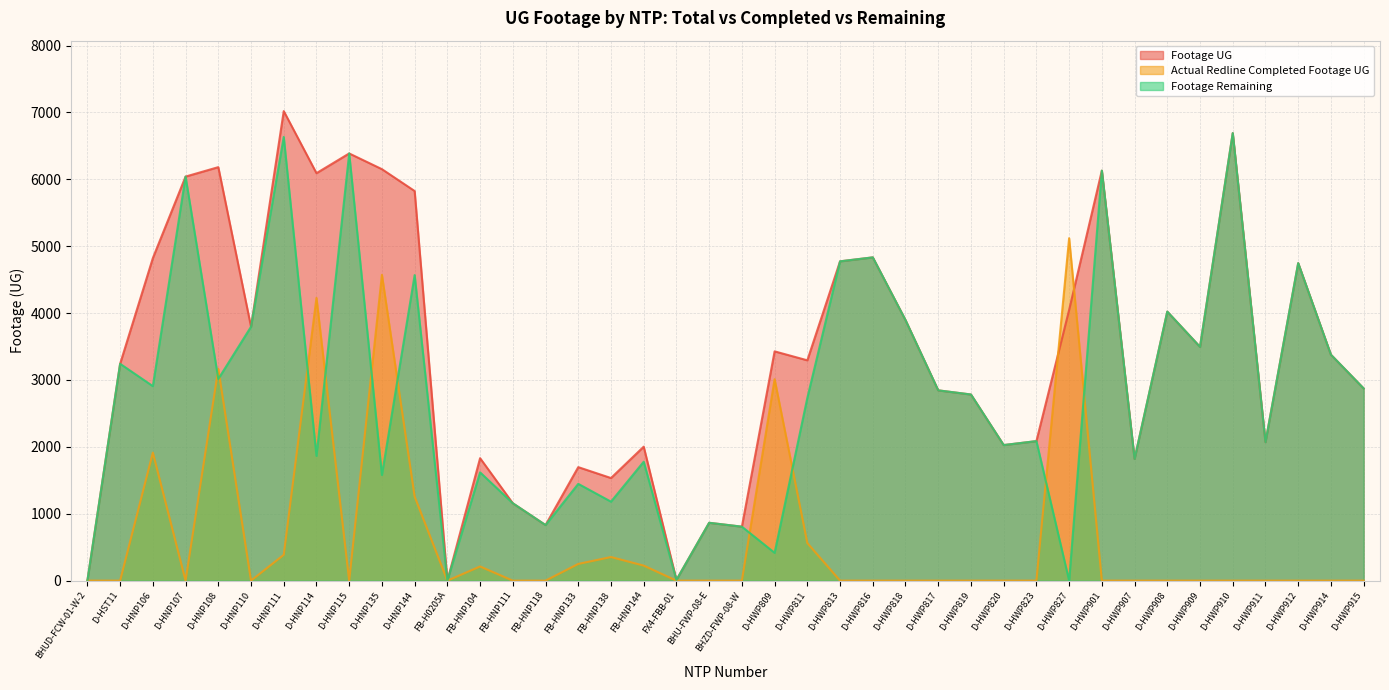

How many interior local valleys does the Footage Remaining series have?

14